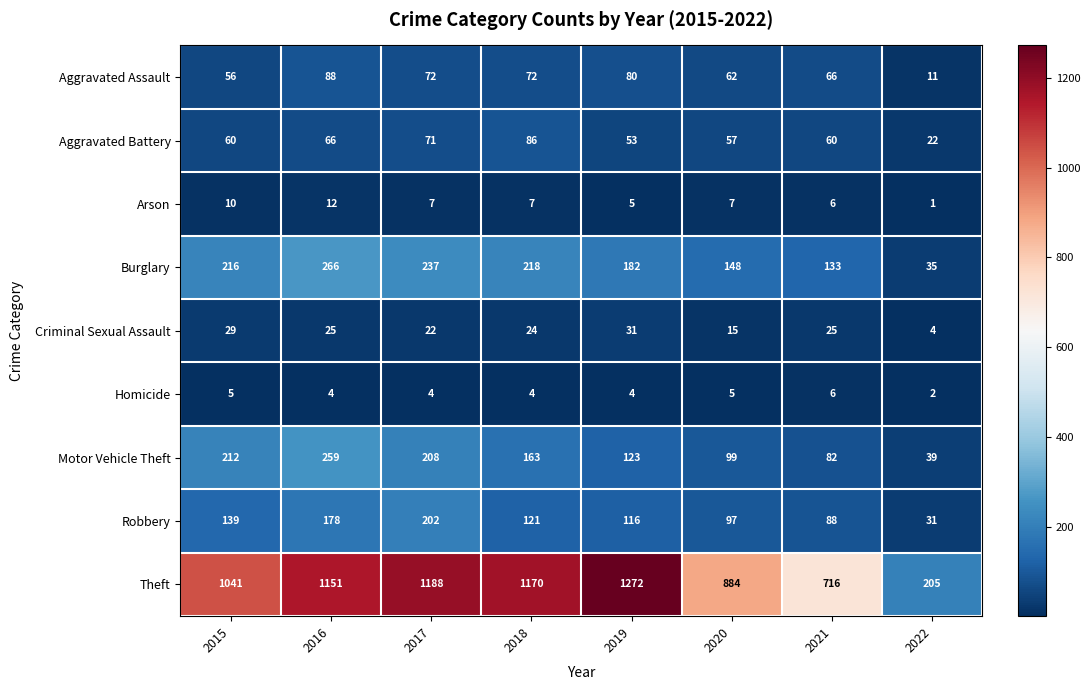

True or false: Motor Vehicle Theft has a value of 99 at 2020.

True